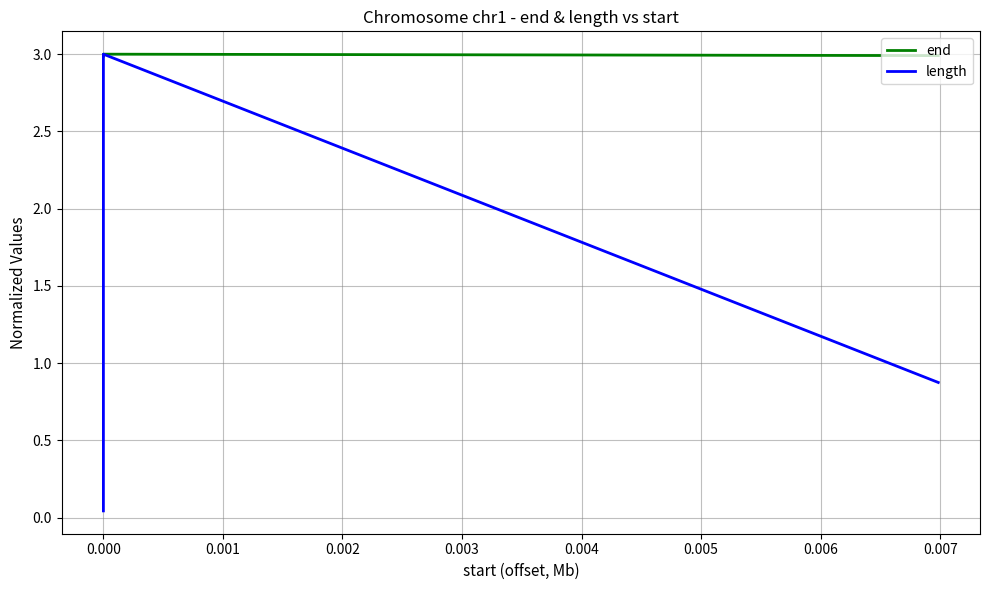

Rank the series by their maximum value, from lowest to highest.

end, length